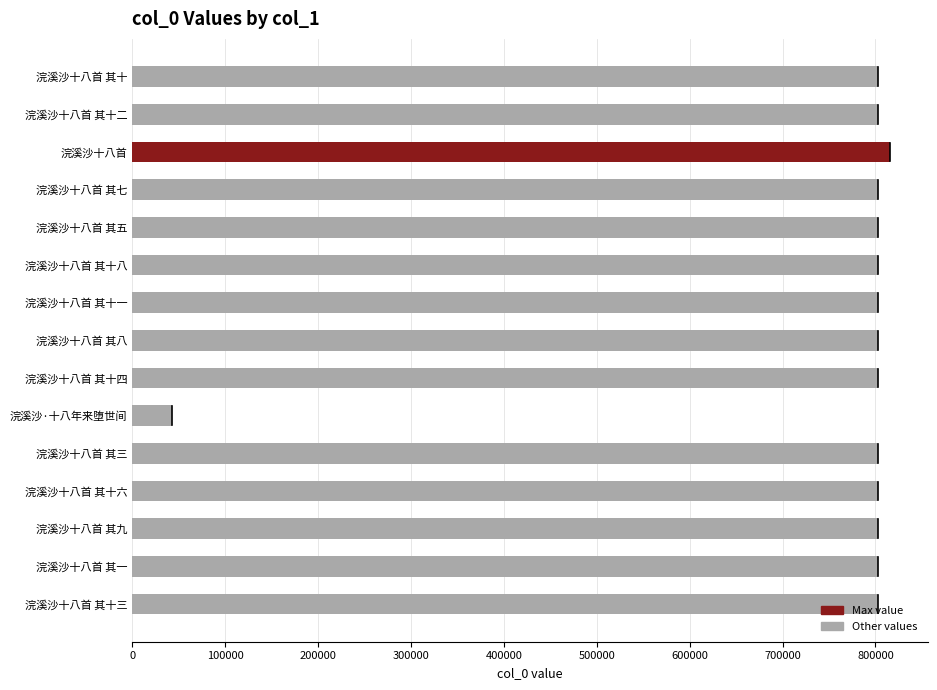

Which has a higher value, 浣溪沙十八首 其八 or 浣溪沙·十八年来堕世间?

浣溪沙十八首 其八